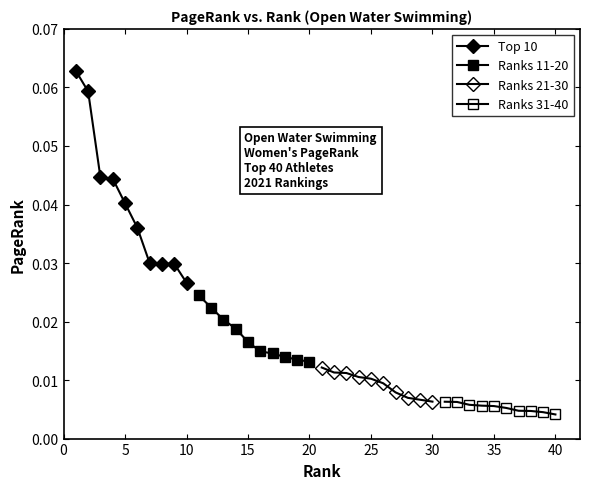

What is the greatest value displayed?

0.1